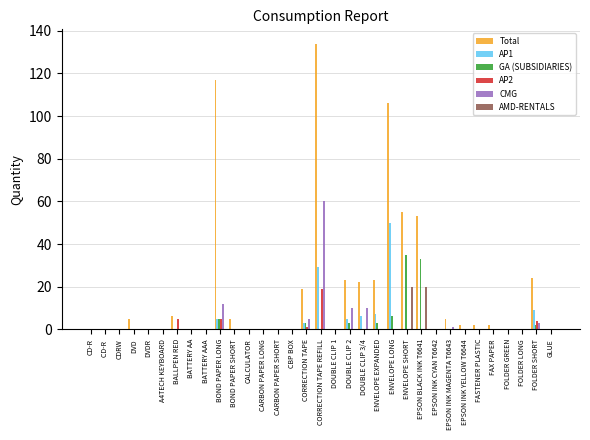

Is the value of Total at CD-R greater than the value of GA (SUBSIDIARIES) at ENVELOPE LONG?

No